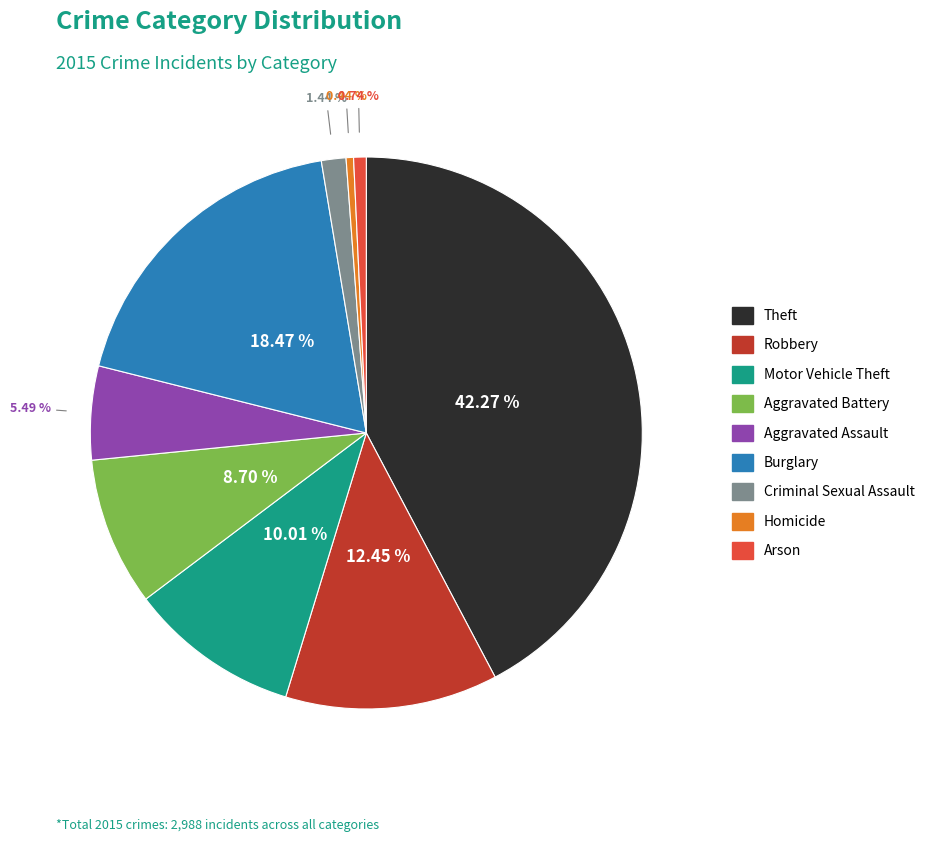

To the nearest percent, what is the average slice percentage?

11%